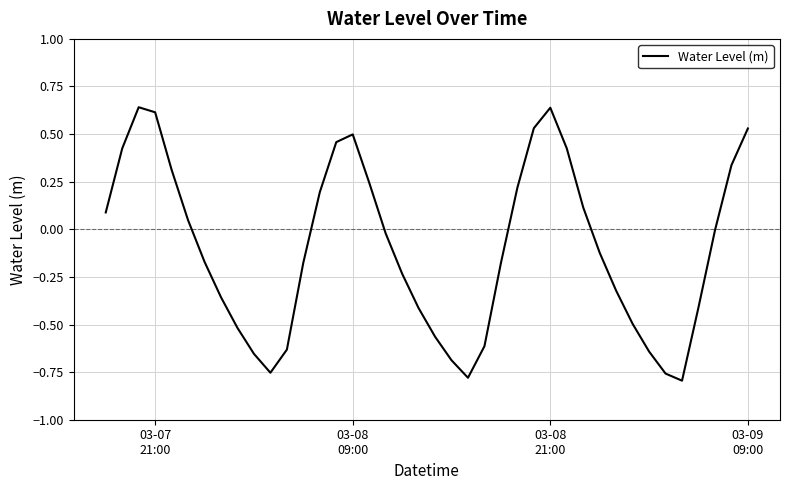

What is the difference between the maximum and minimum values?

1.4